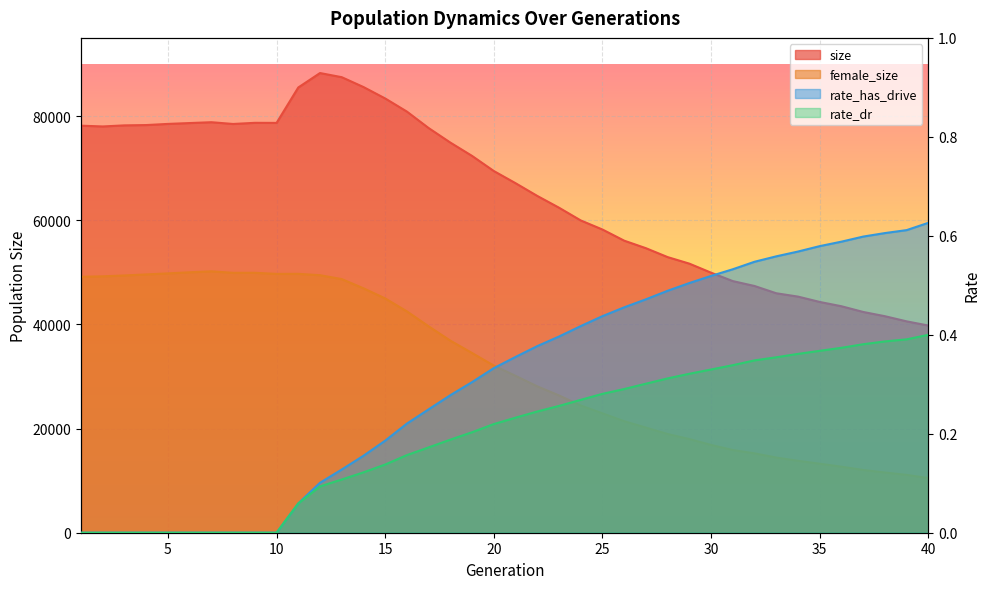

At how many categories does at least one series exceed 42891?

36